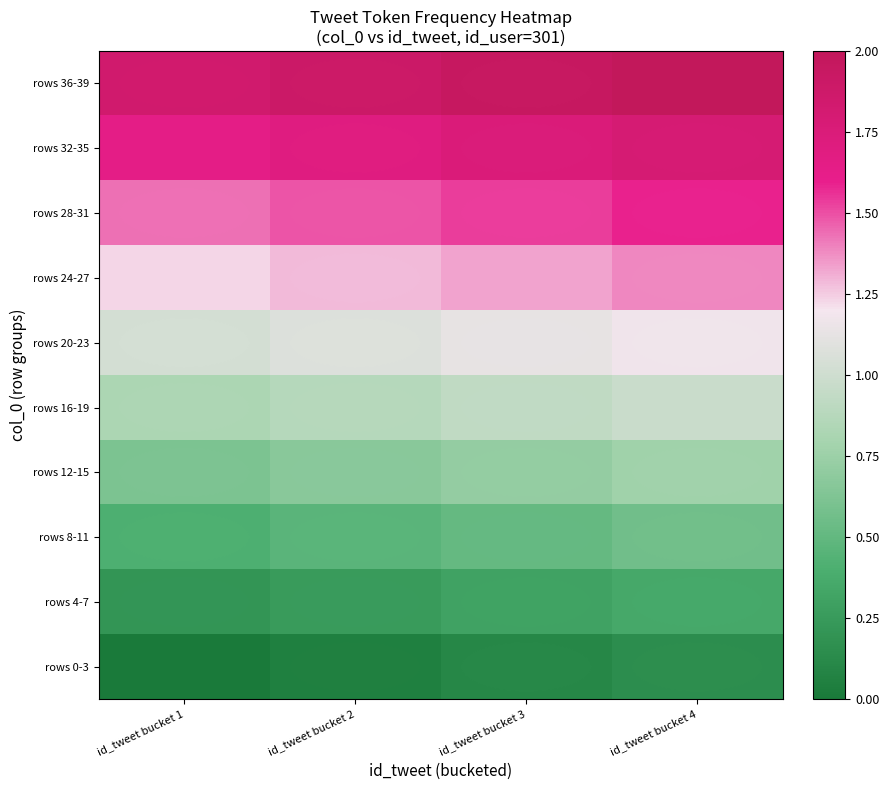

At which category does the chart reach its peak across all series?

id_tweet bucket 4